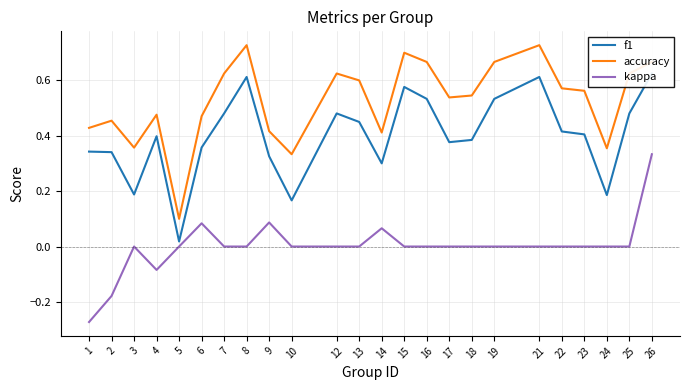

Reading left to right, extract all data points from this chart.

f1: 1=0.3	2=0.3	3=0.2	4=0.4	5=0.0	6=0.4	7=0.5	8=0.6	9=0.3	10=0.2	12=0.5	13=0.5	14=0.3	15=0.6	16=0.5	17=0.4	18=0.4	19=0.5	21=0.6	22=0.4	23=0.4	24=0.2	25=0.5	26=0.6
accuracy: 1=0.4	2=0.5	3=0.4	4=0.5	5=0.1	6=0.5	7=0.6	8=0.7	9=0.4	10=0.3	12=0.6	13=0.6	14=0.4	15=0.7	16=0.7	17=0.5	18=0.5	19=0.7	21=0.7	22=0.6	23=0.6	24=0.4	25=0.6	26=0.7
kappa: 1=-0.3	2=-0.2	3=0.0	4=-0.1	5=0.0	6=0.1	7=0.0	8=0.0	9=0.1	10=0.0	12=0.0	13=0.0	14=0.1	15=0.0	16=0.0	17=0.0	18=0.0	19=0.0	21=0.0	22=0.0	23=0.0	24=0.0	25=0.0	26=0.3